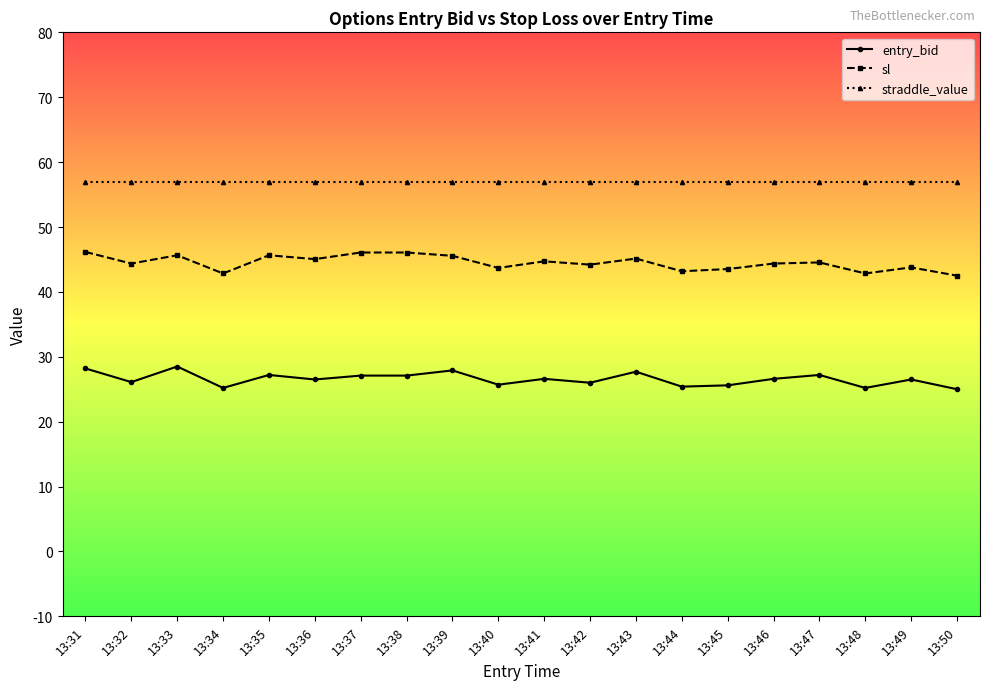

At which category does sl reach its first local peak?

13:33